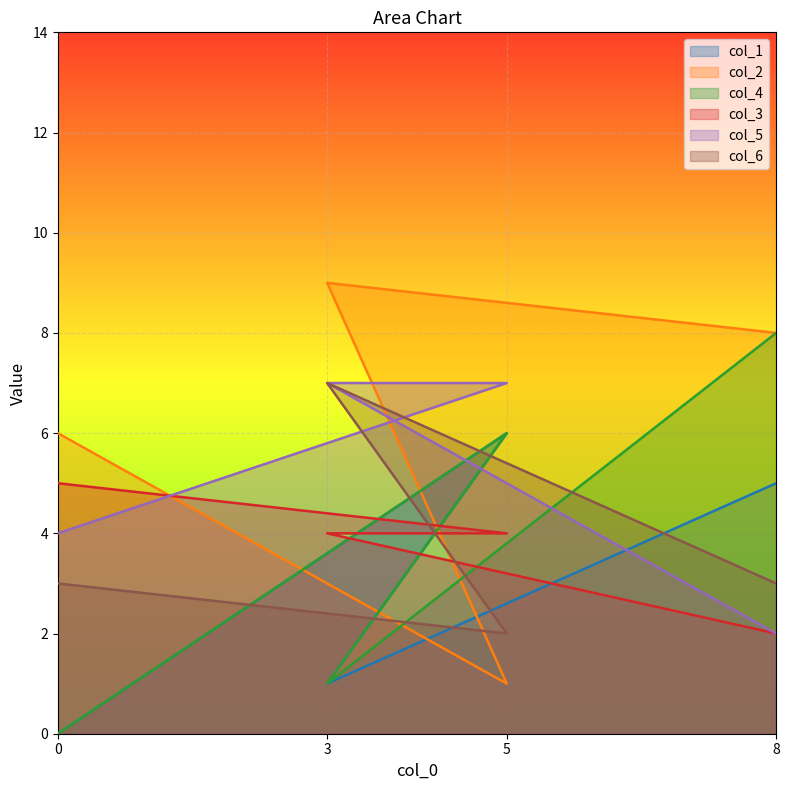

What is the sum of all col_3 values?

15